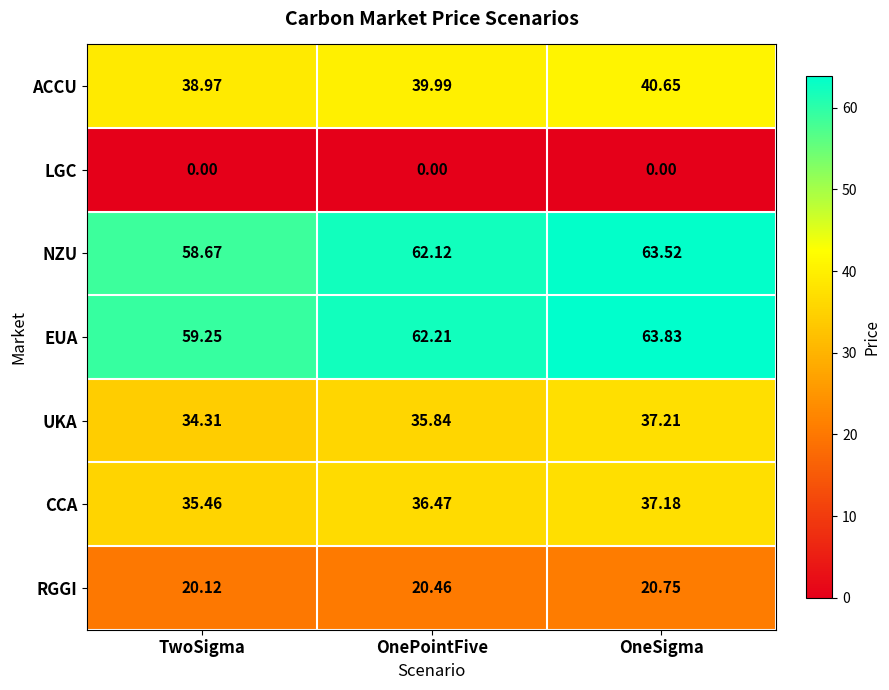

Is the value of UKA at OnePointFive greater than the value of CCA at OneSigma?

No